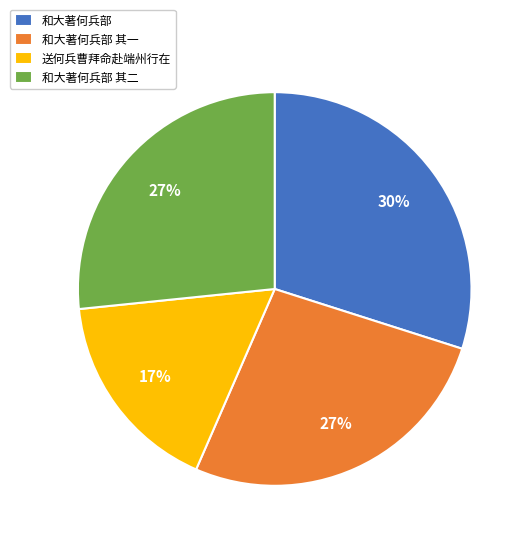

How many segments does this pie chart have?

4